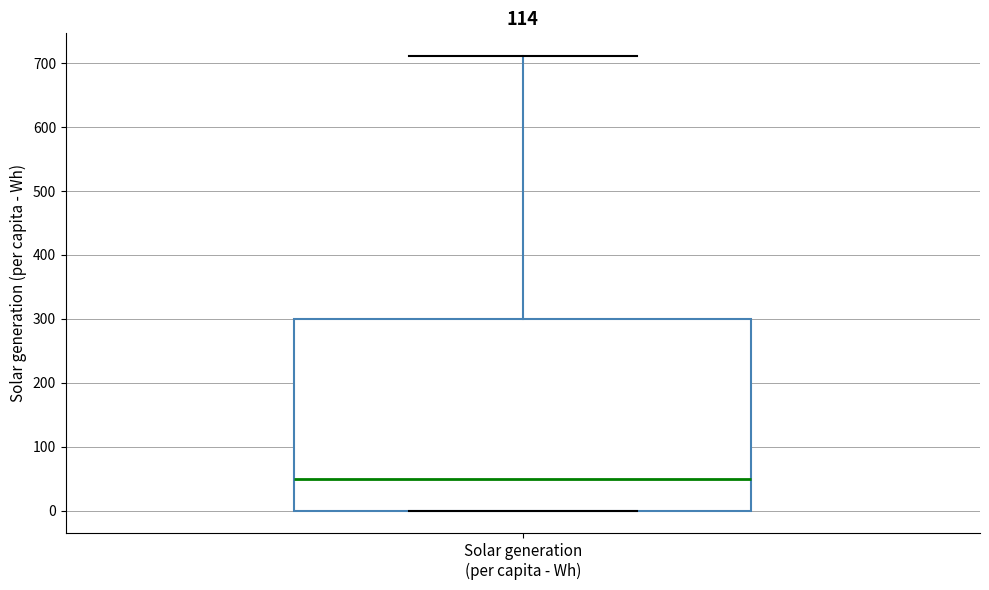

Read this box plot against the y-axis: the position of the median line, the range covered by the box, and the ends of both whiskers. The values are not printed on the chart, so give them approximately, as read against the axis.

median 50, box 0 to 300, whiskers 0 to 710